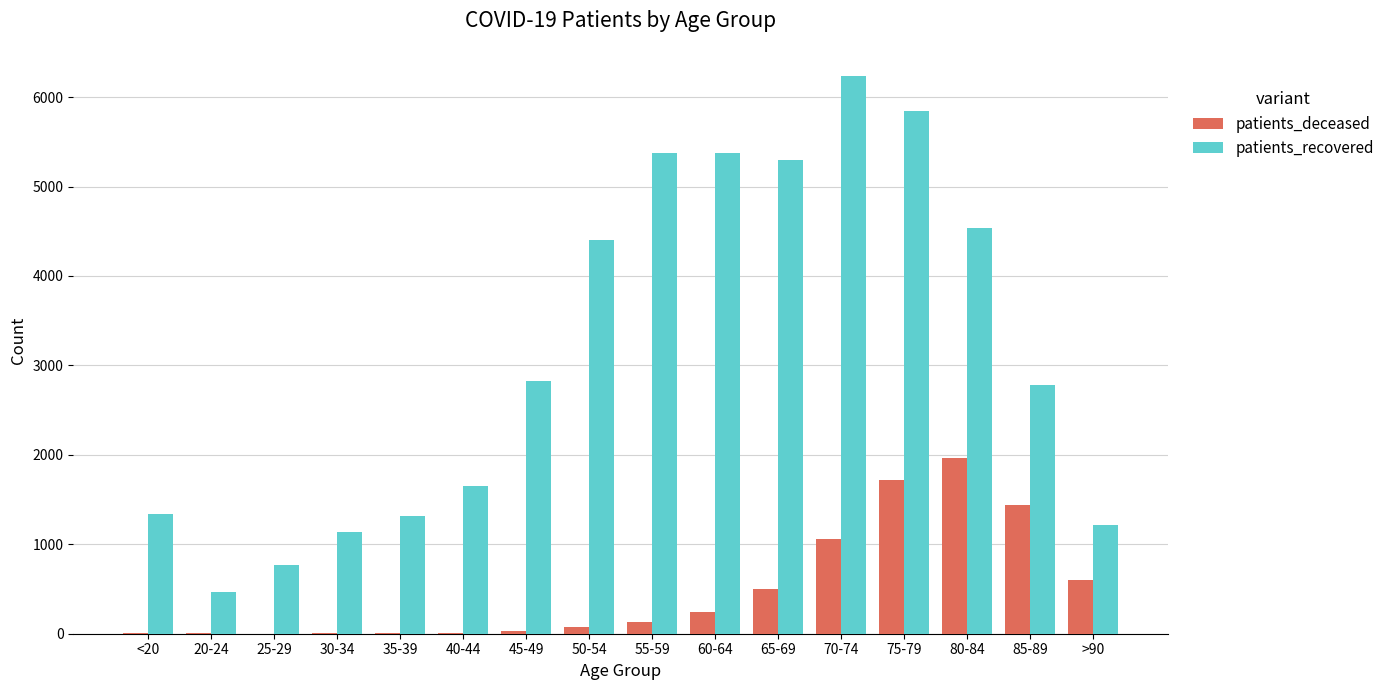

What is the maximum value shown in the chart?

6239